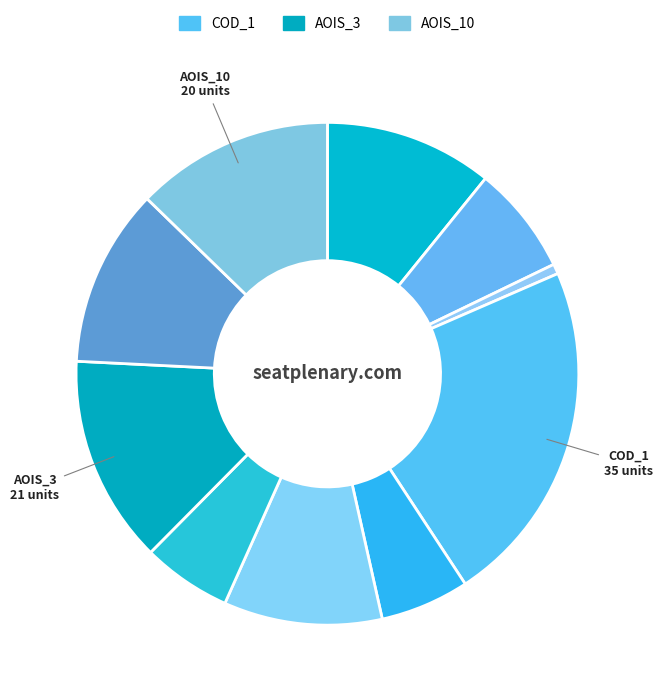

Count the number of slices in the pie.

10